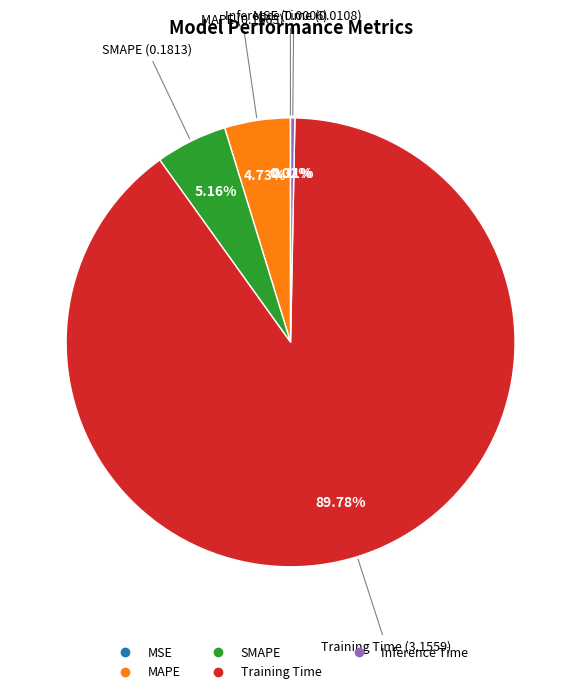

Does Training Time represent more than half of the total?

Yes